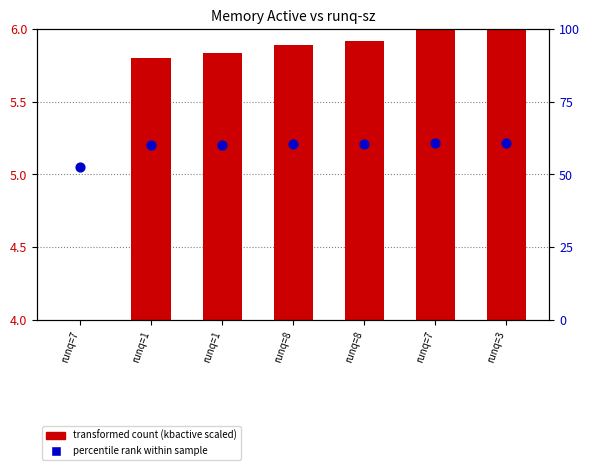

At which category is the sum across all series the highest?

runq=3